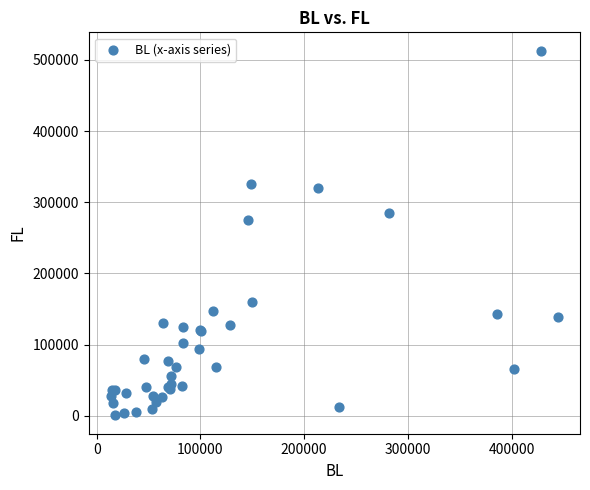

What Y value in the scatter plot is closest to 256855?

274635.1